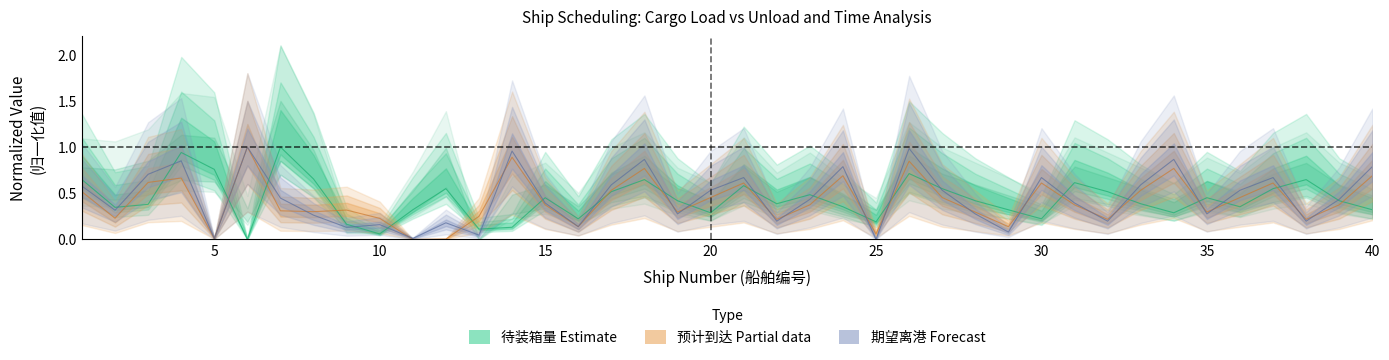

Is the value of 期望离港时刻 at 19 greater than the value of 预计到达时刻 at 39?

No